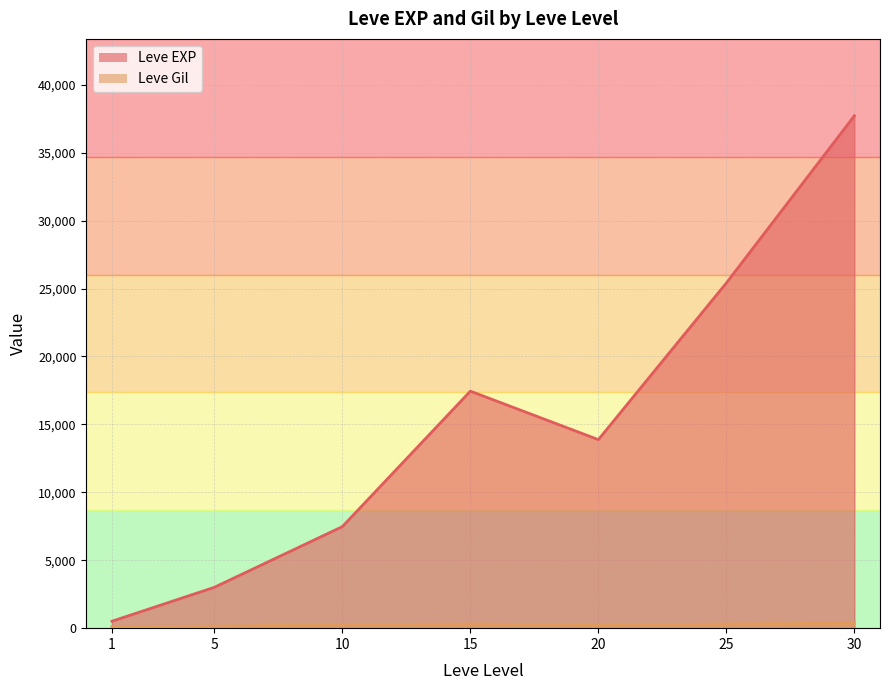

Which has a higher value, 20 or 10?

20